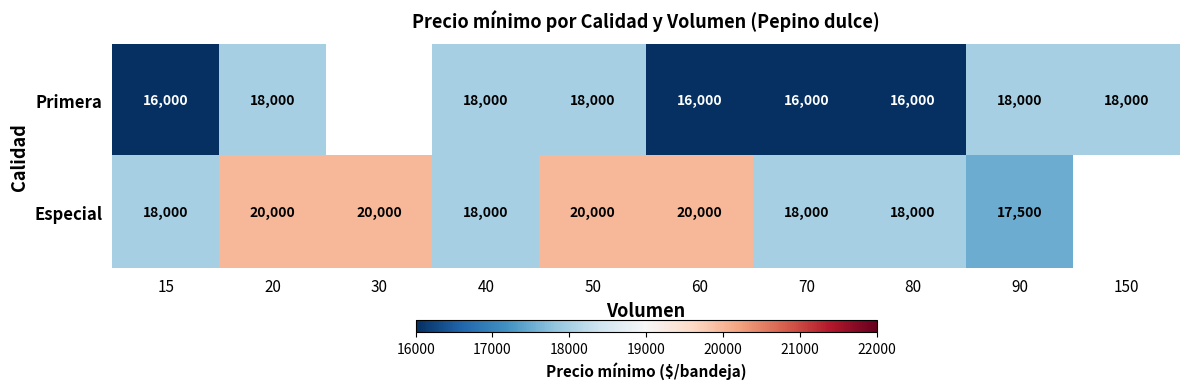

What is the total value across all series at 60?

36000